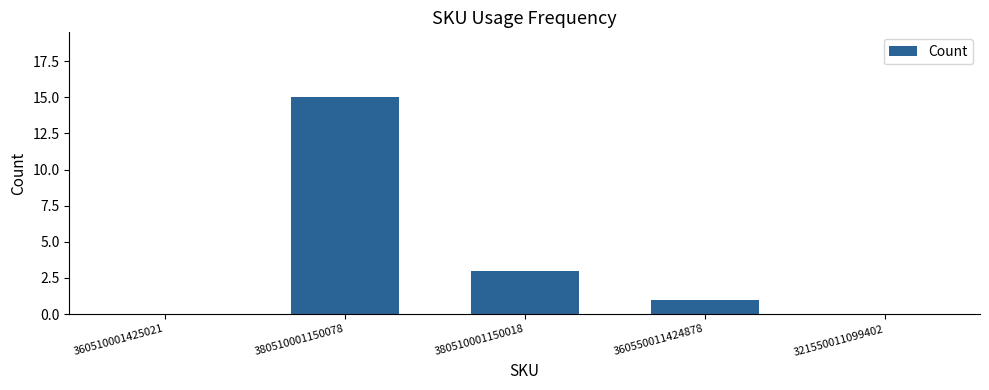

How many series are shown in this chart?

1